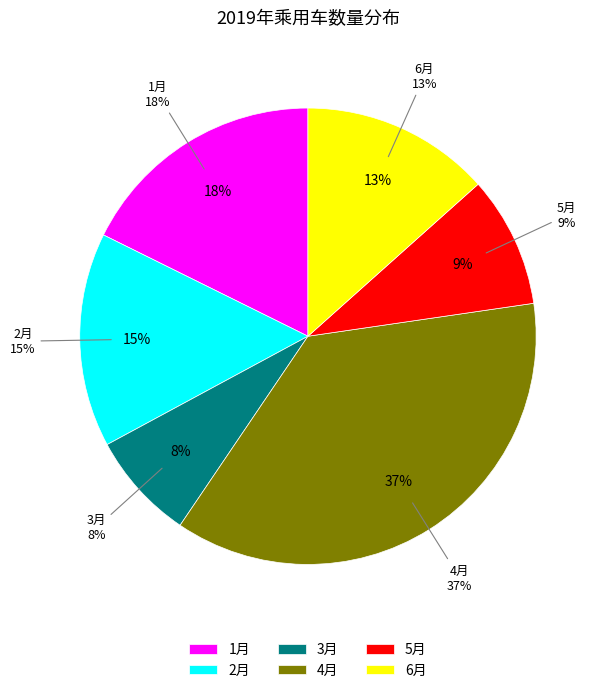

Does 2月 account for over 50% of the chart?

No